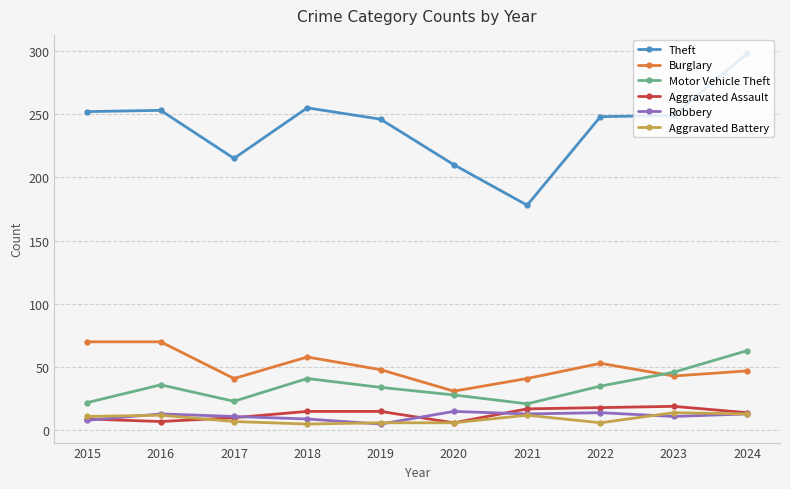

Which series has the widest spread of values?

Theft